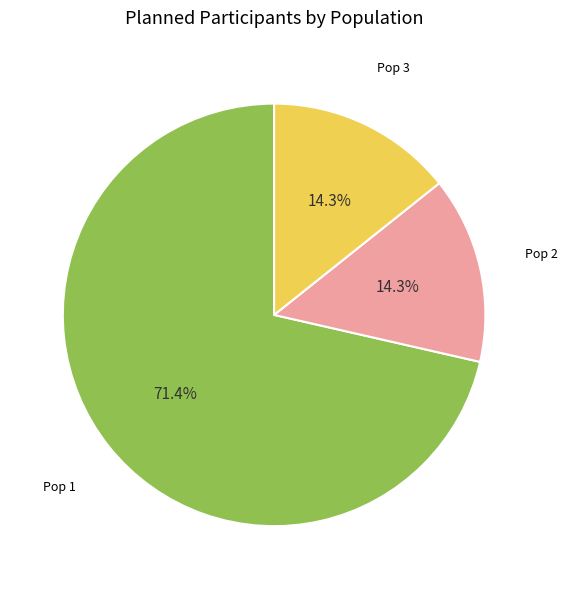

Is there a majority slice in this chart?

Yes